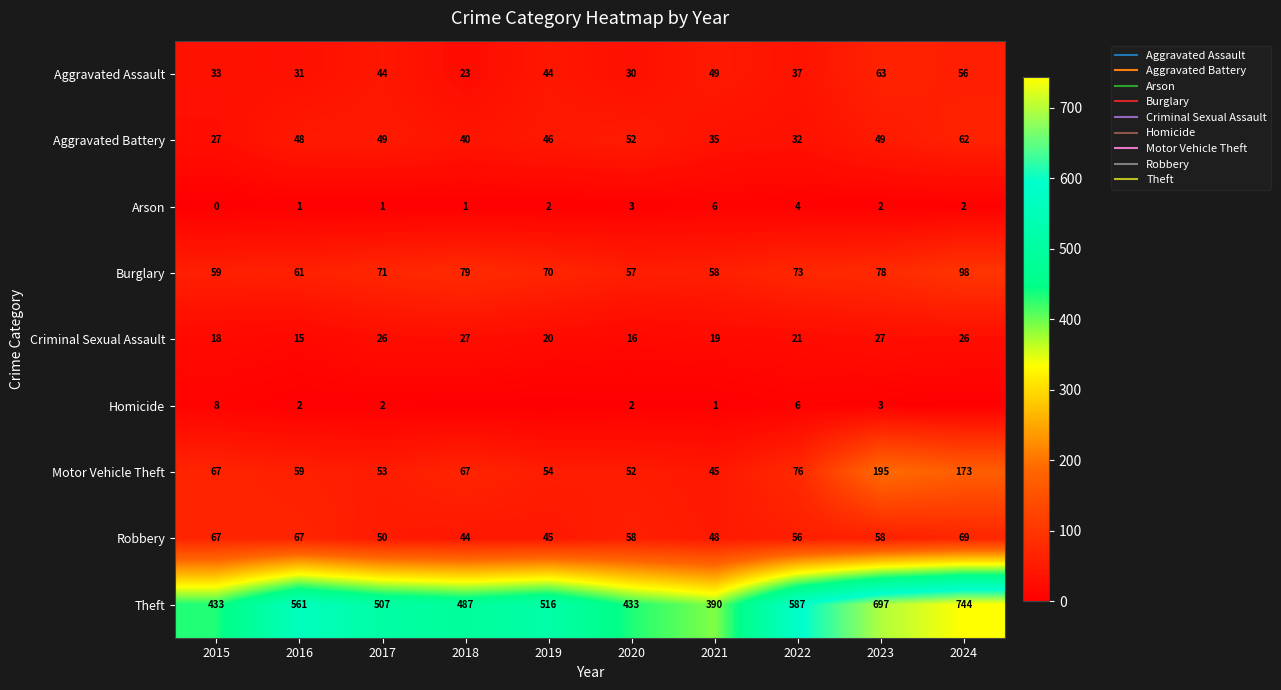

What is the difference between the second highest and minimum values in the Burglary series?

22